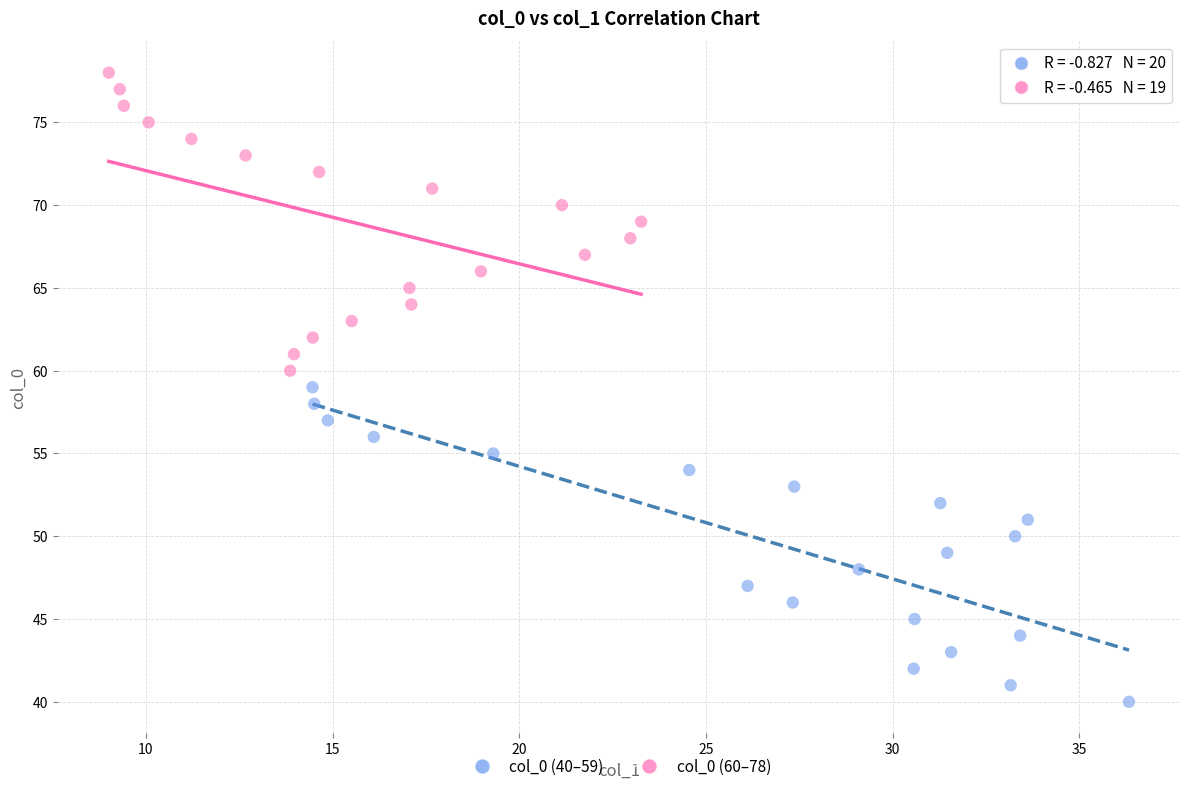

Which series has the largest Y range (max minus min)?

col_0 (40–59)